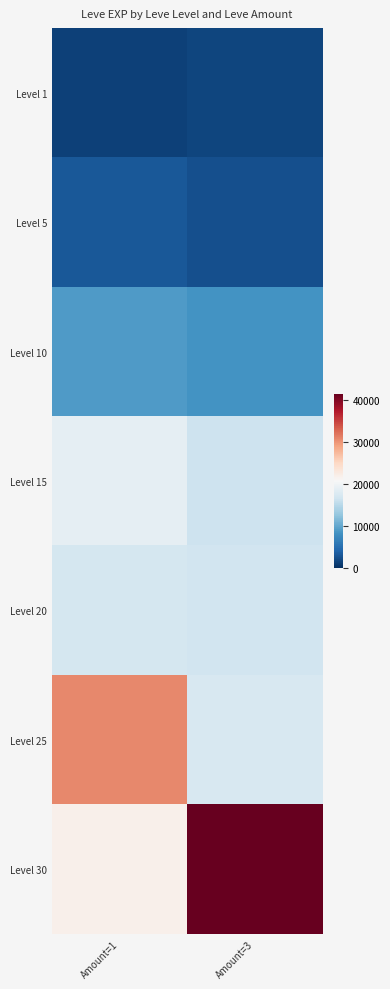

At Amount=3, list the series in order from largest to smallest.

Level 30, Level 25, Level 20, Level 15, Level 10, Level 5, Level 1